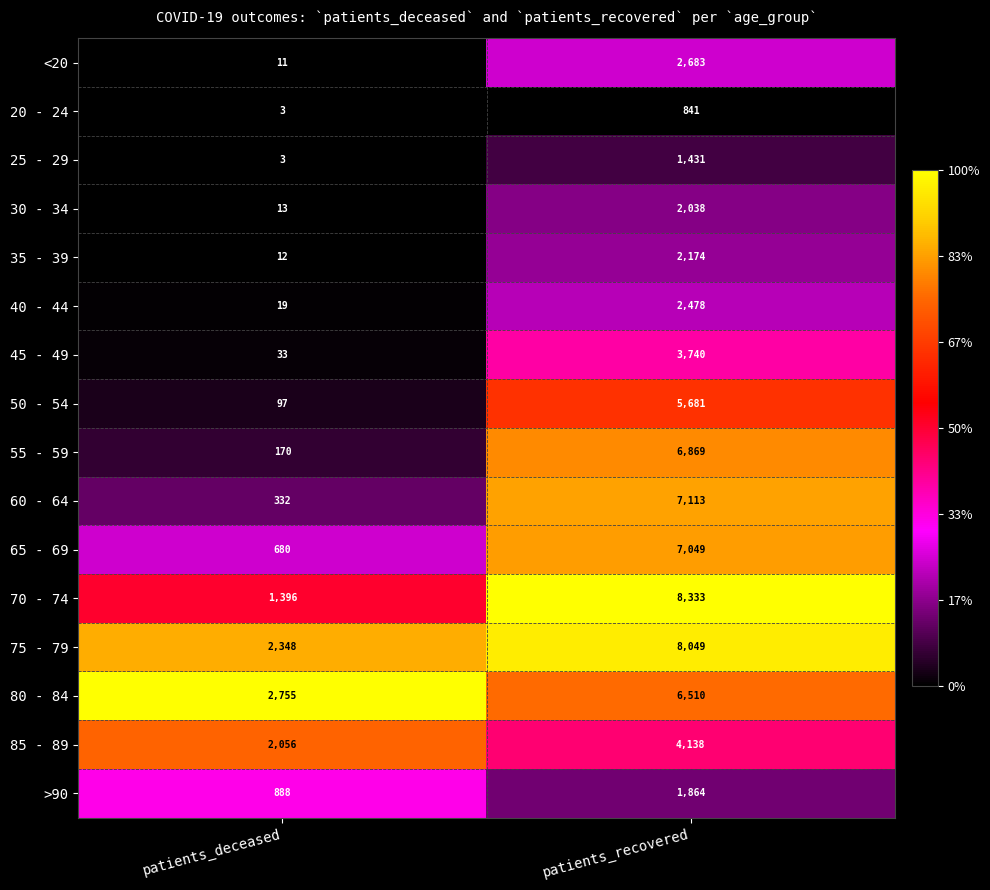

How many series are shown in this chart?

16